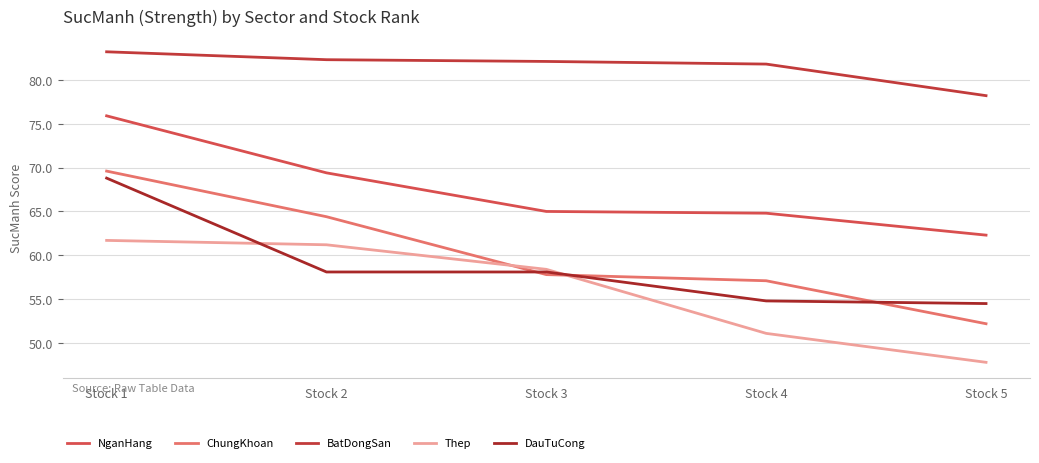

What is the difference between the maximum and second lowest values in the NganHang series?

11.1